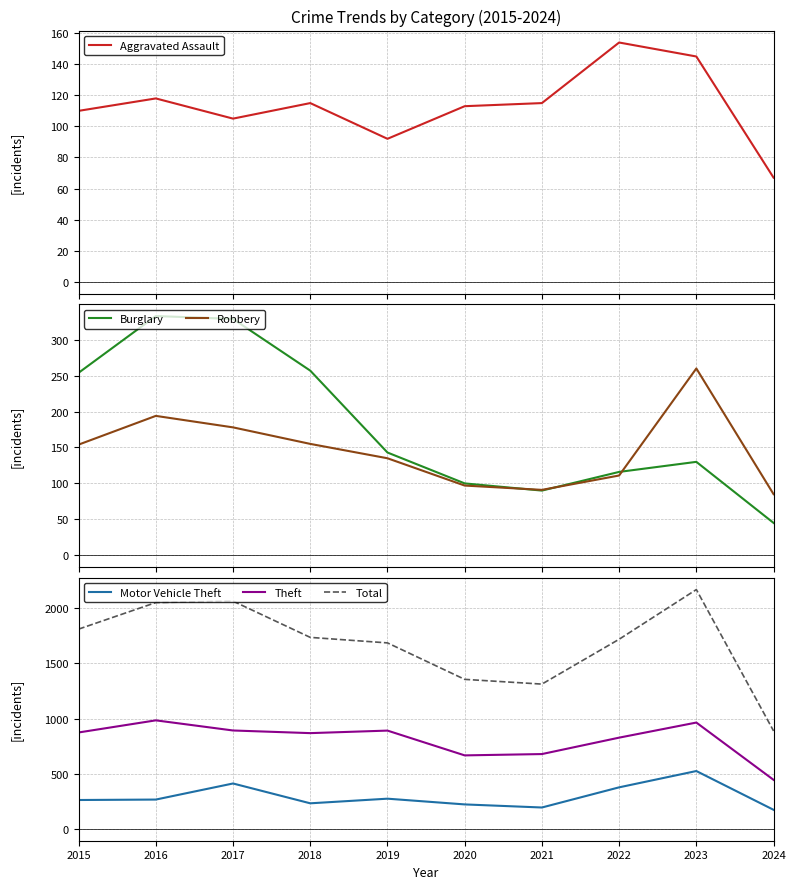

In Motor Vehicle Theft, how many points are higher than both neighbors (excluding endpoints)?

3